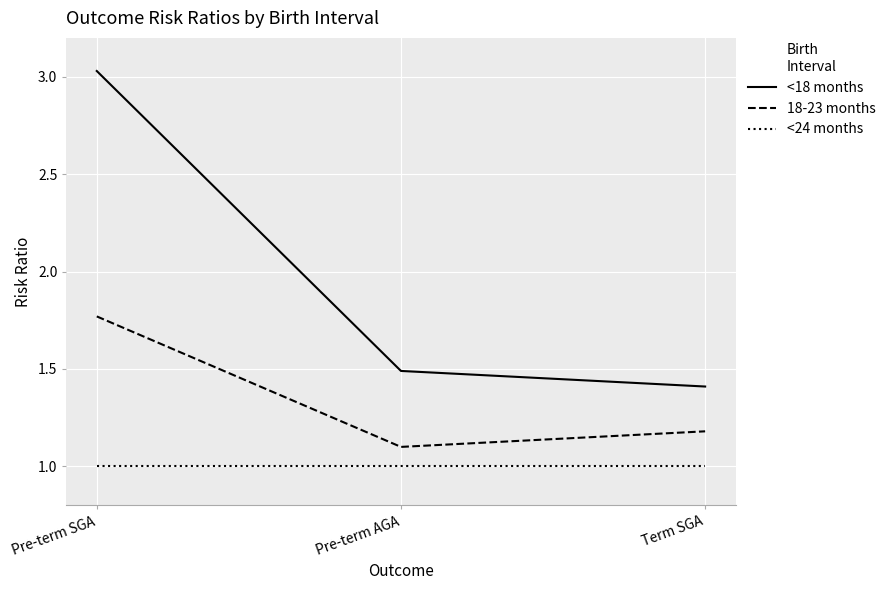

At which category does the chart reach its peak across all series?

Pre-term SGA